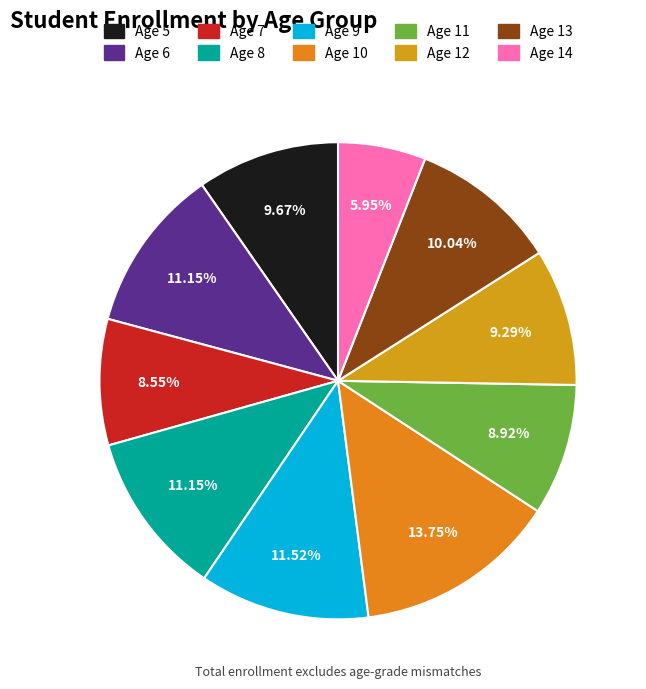

Approximately how many times larger is the value at Age 12 compared to Age 7?

1.1